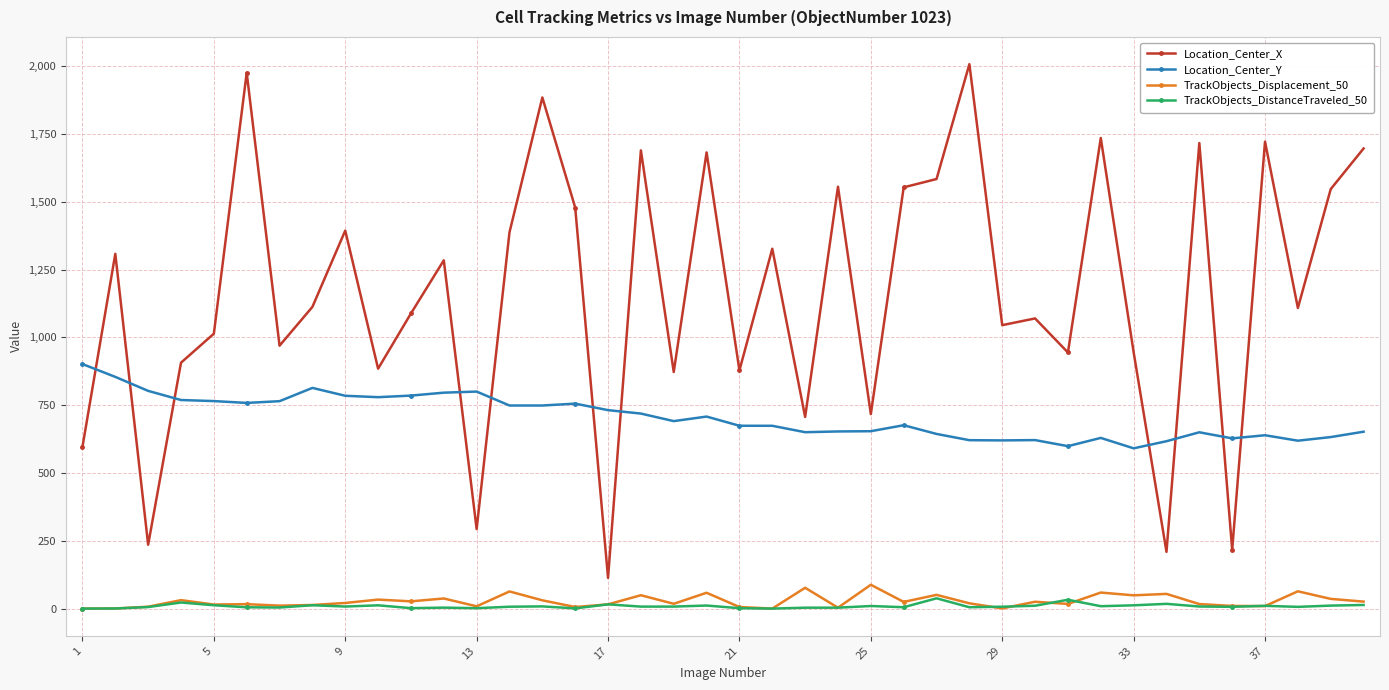

How many data points in TrackObjects_DistanceTraveled_50 are above 7?

21